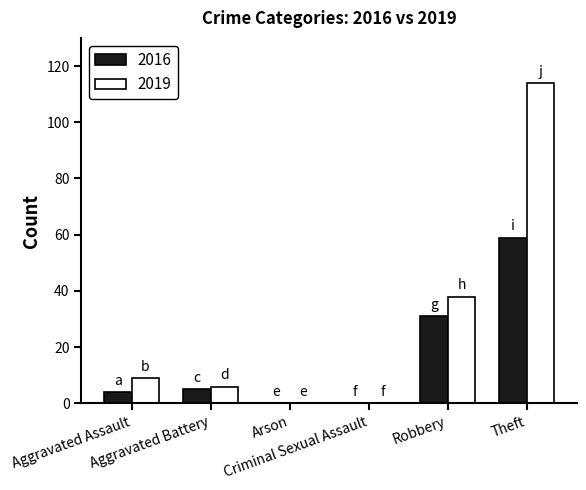

Is the value of 2019 at Aggravated Assault greater than the value of 2016 at Criminal Sexual Assault?

Yes